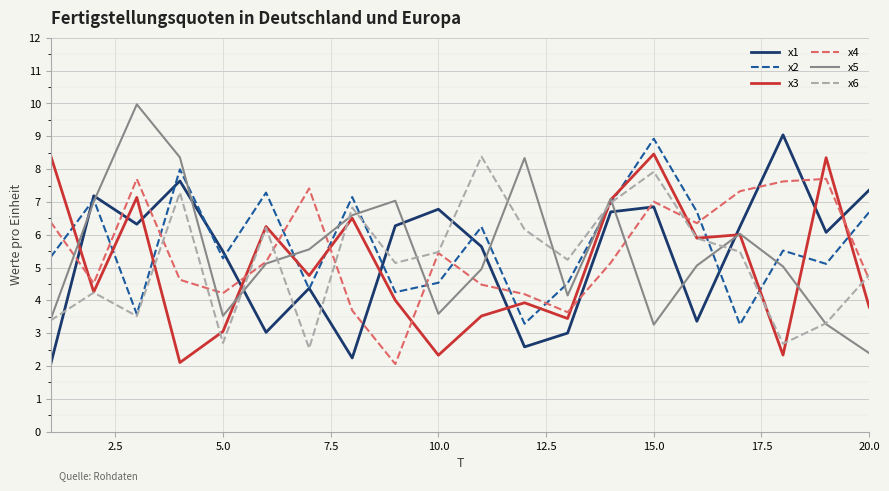

How many intersections are there between x1 and x6?

7